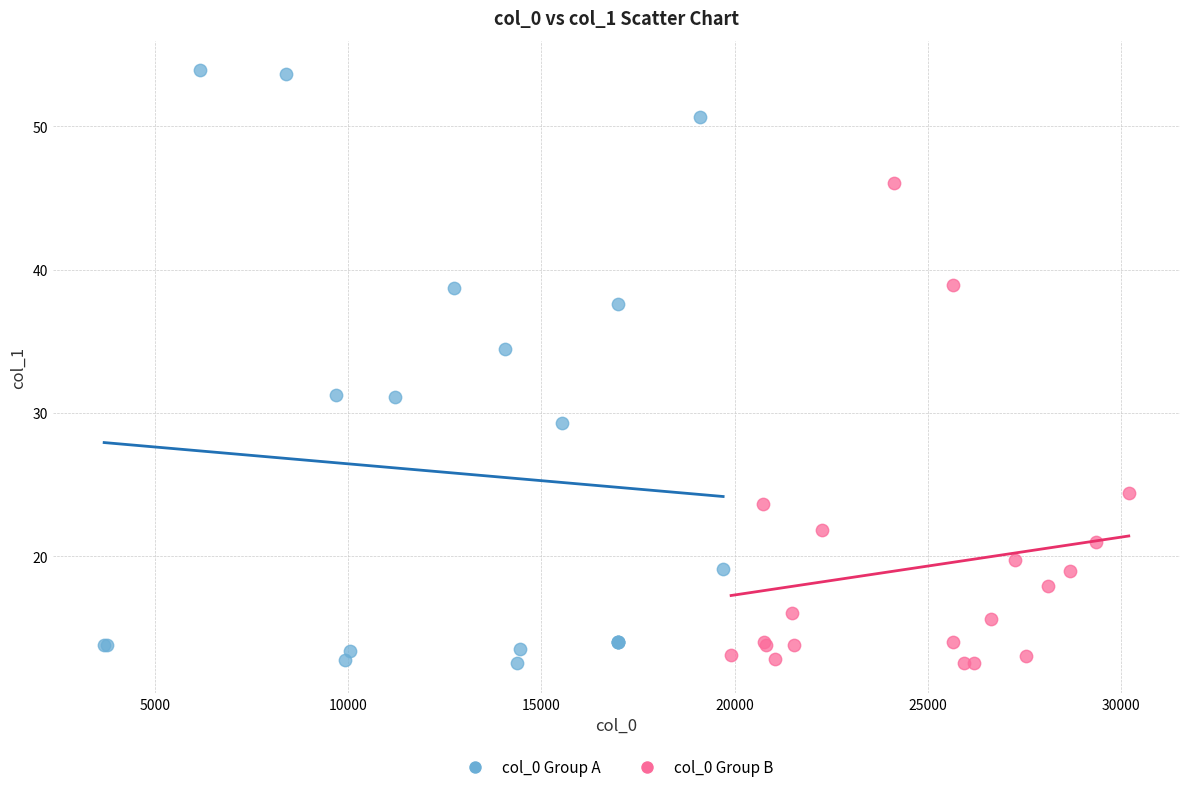

Which series has the largest Y range (max minus min)?

col_0 Group A